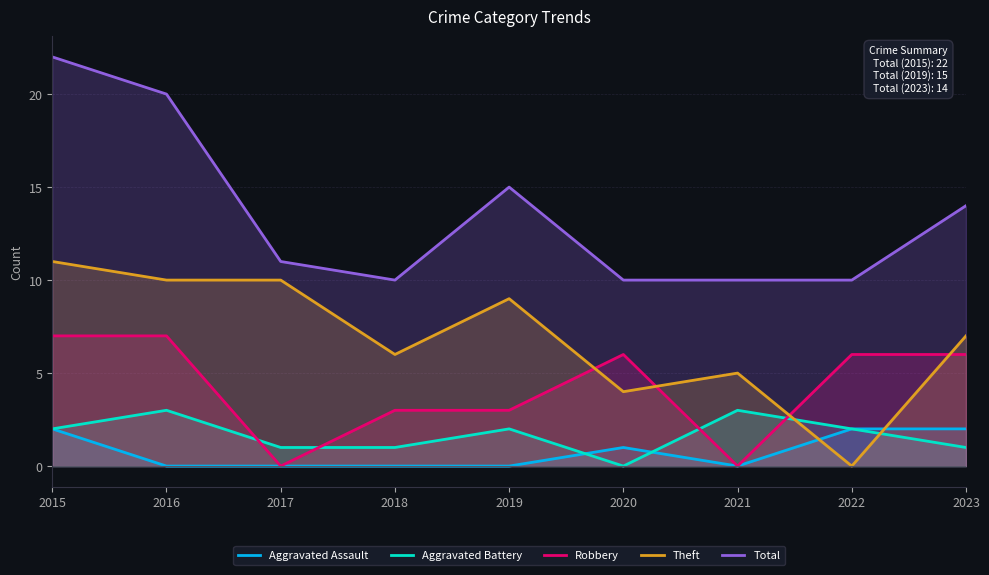

Does the chart have visible grid lines?

Yes